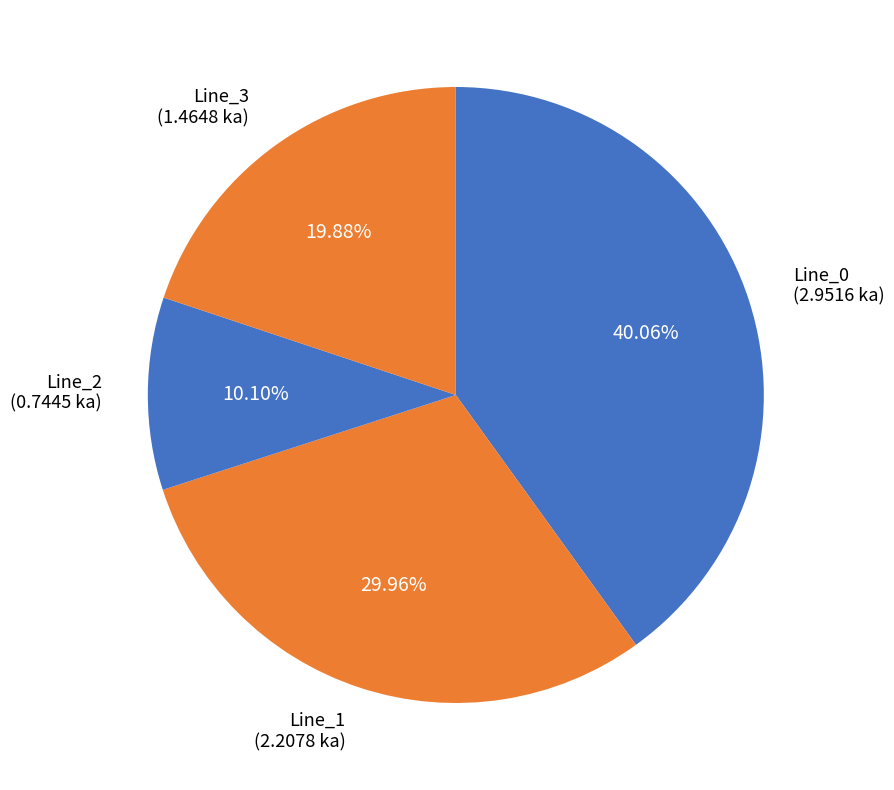

True or false: Line_2 accounts for 19% of the total.

False